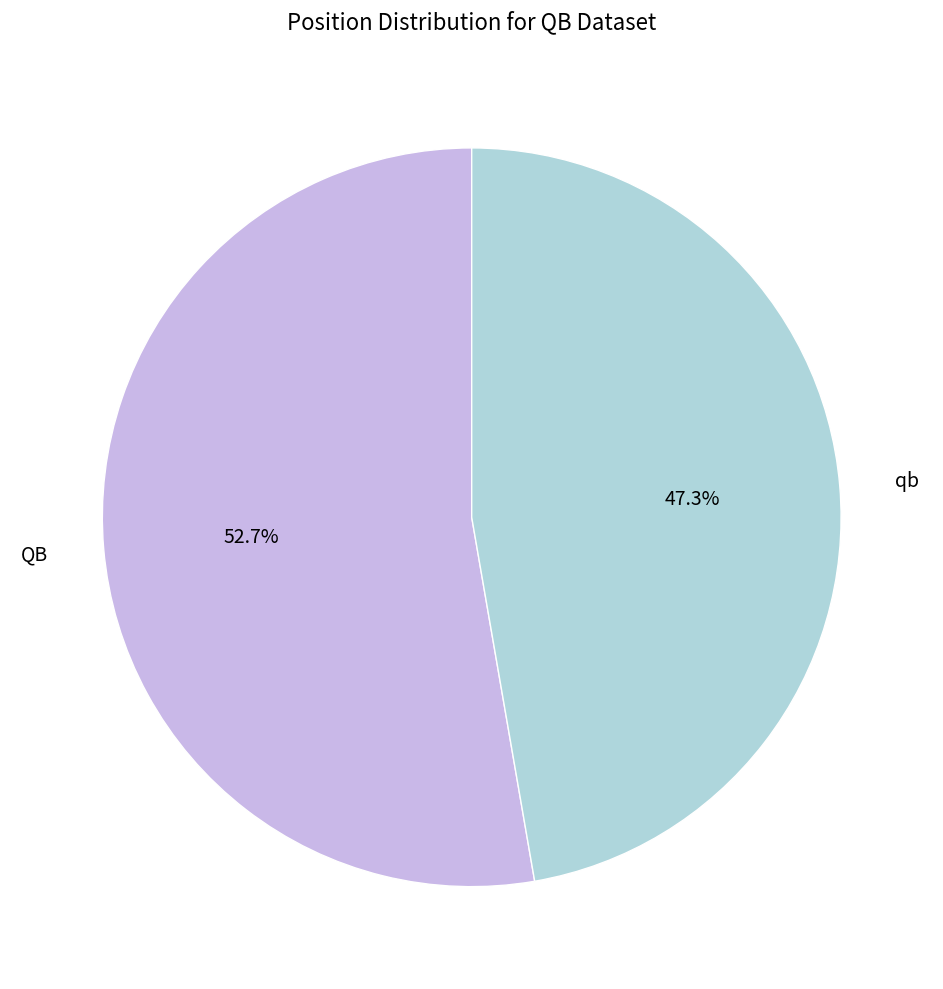

How many slices are in this pie chart?

2